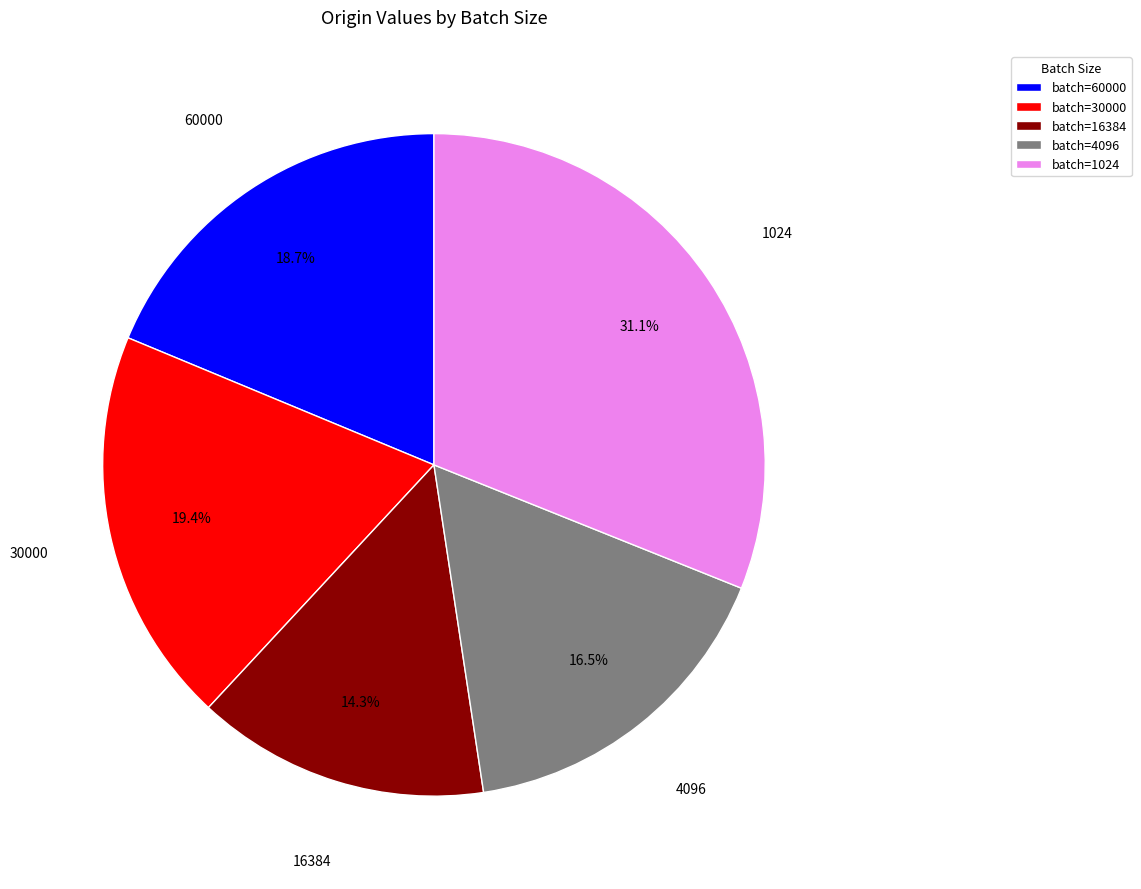

Does any single category account for the majority?

No